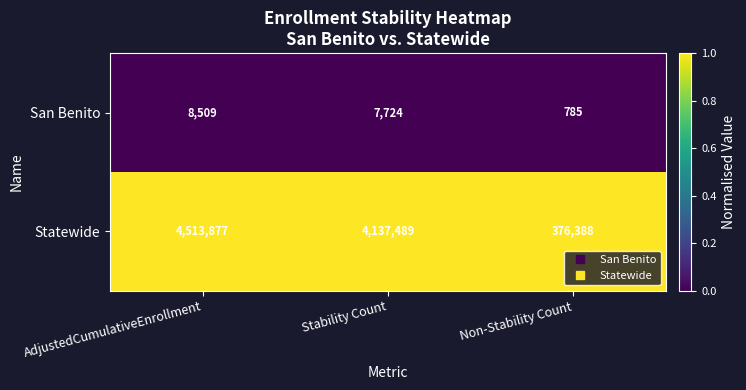

What is the sum of the Statewide values at AdjustedCumulativeEnrollment and Stability Count?

8651366